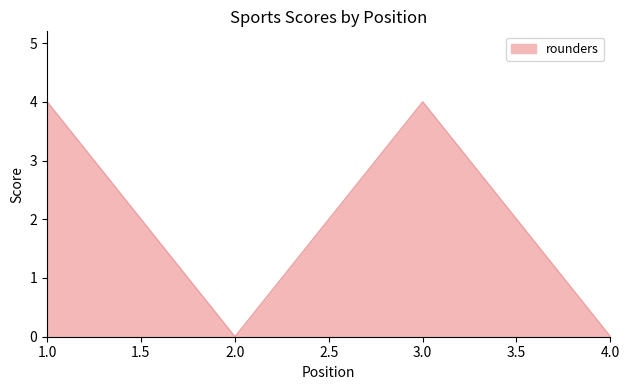

What is the maximum value shown in the chart?

4